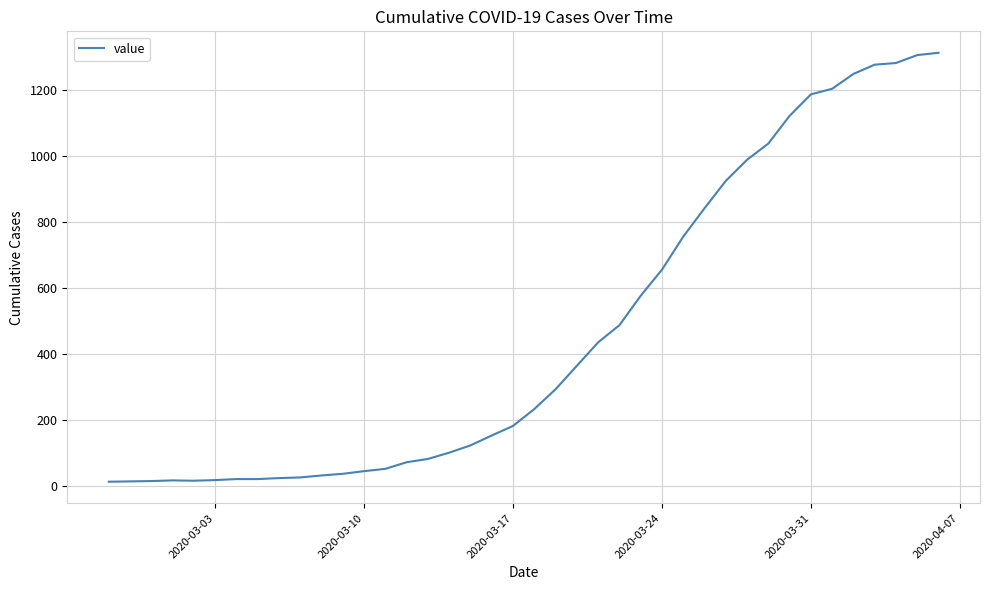

How many lines are shown in the chart?

1